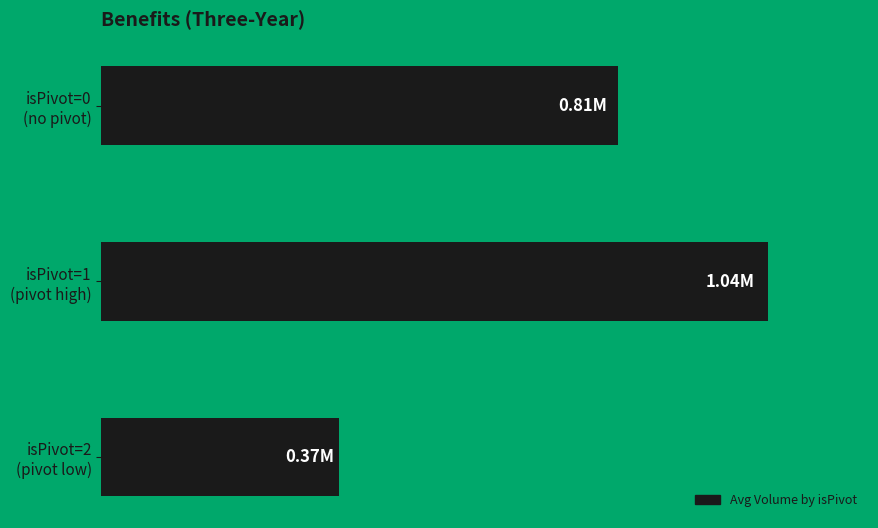

Which label corresponds to the smallest value in the chart?

isPivot=2
(pivot low)